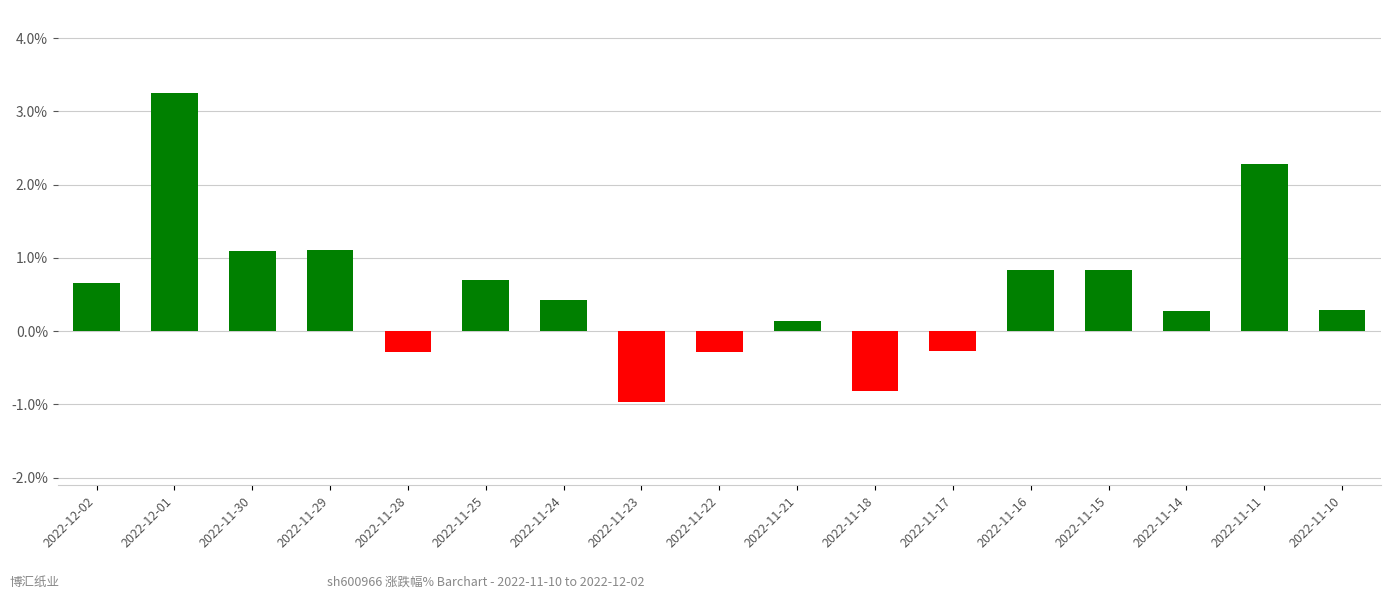

How many bars are there in total?

17